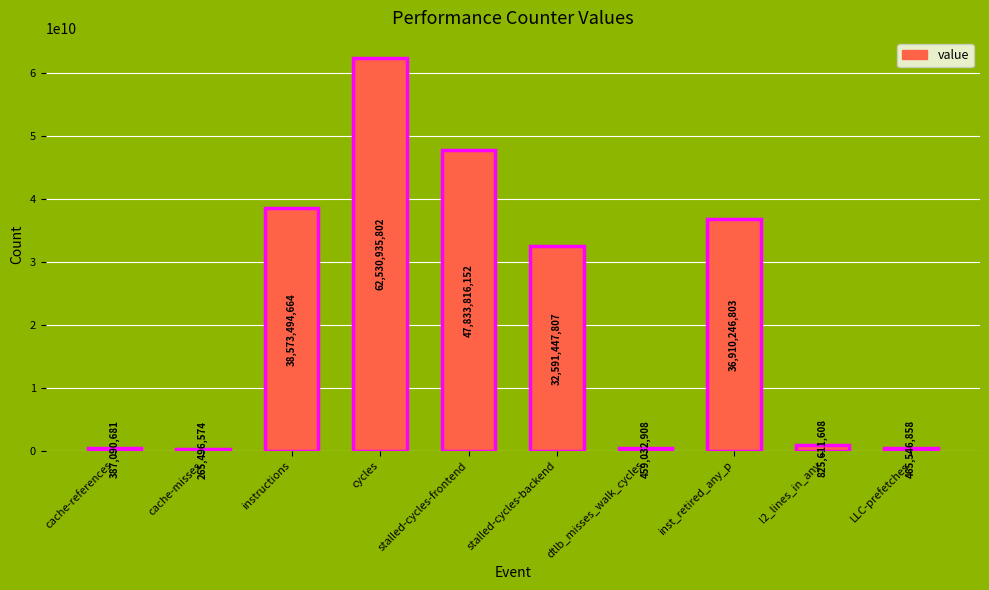

What is the change in value from cache-misses to cycles?

+62265439228